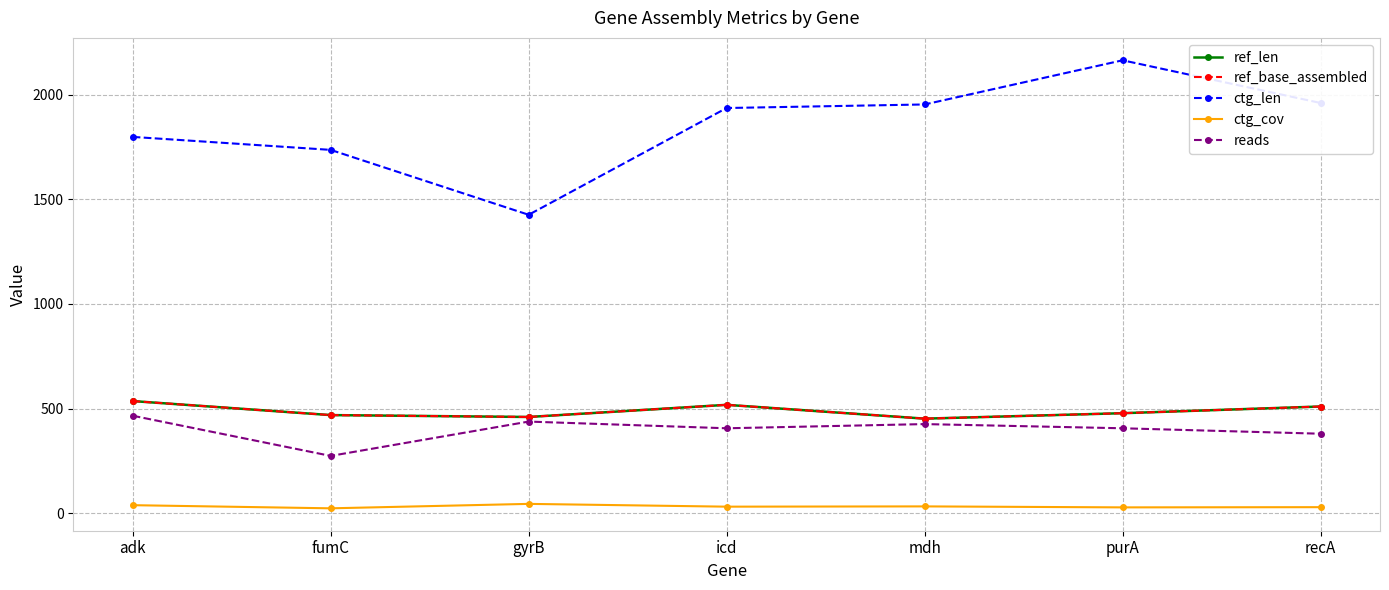

At which category does the chart reach its minimum across all series?

fumC